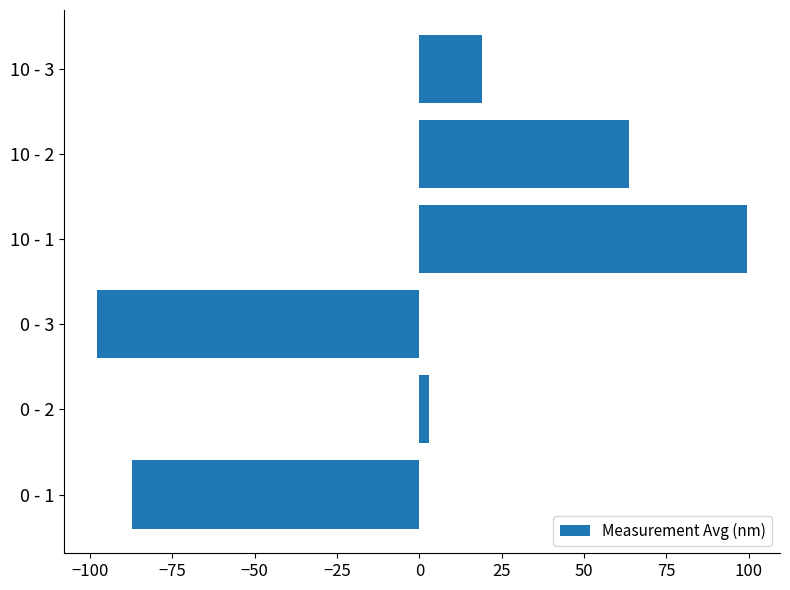

Is it true that the value at 0 - 1 is -87.2?

True